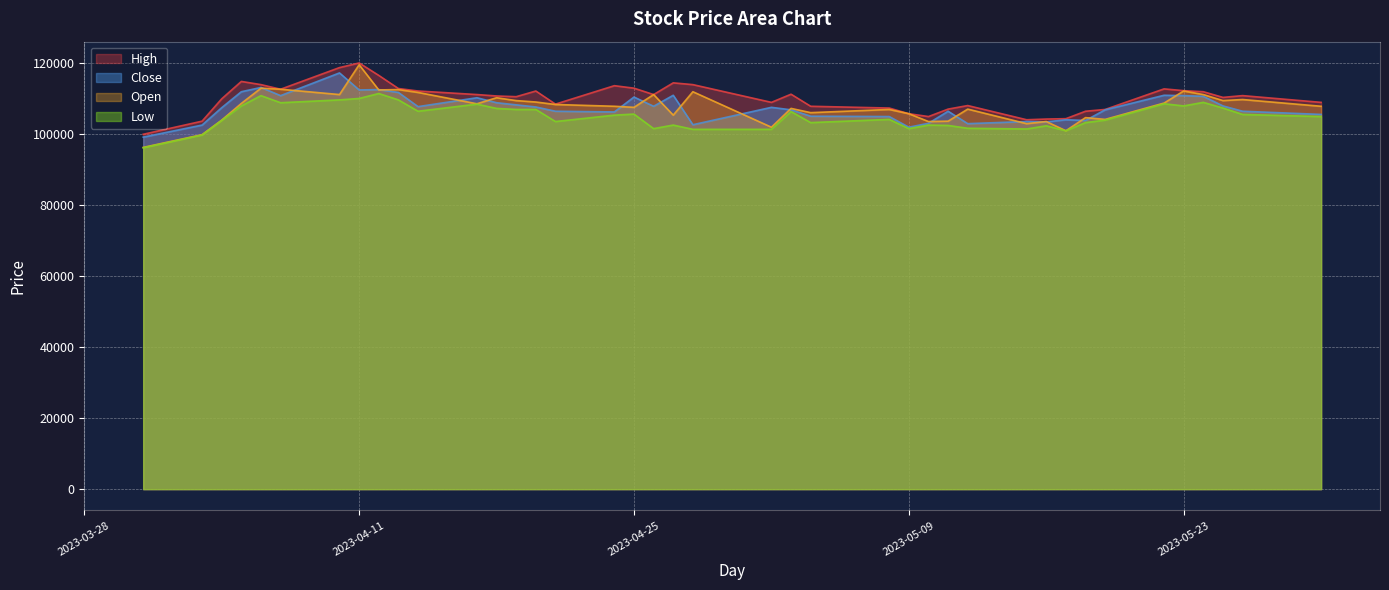

How many values in the High series are below 110900?

20